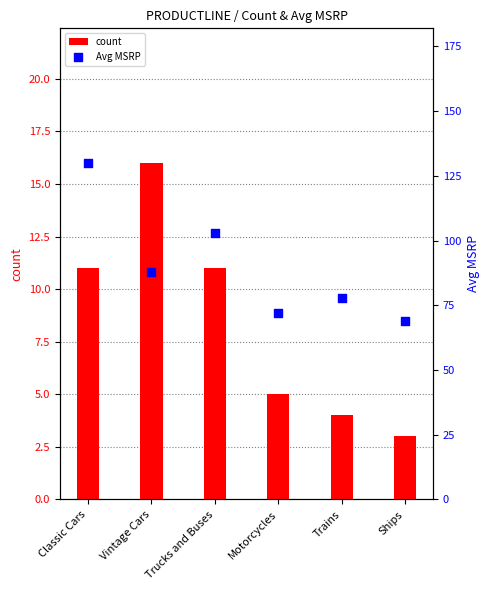

At how many categories does at least one series exceed 47?

6